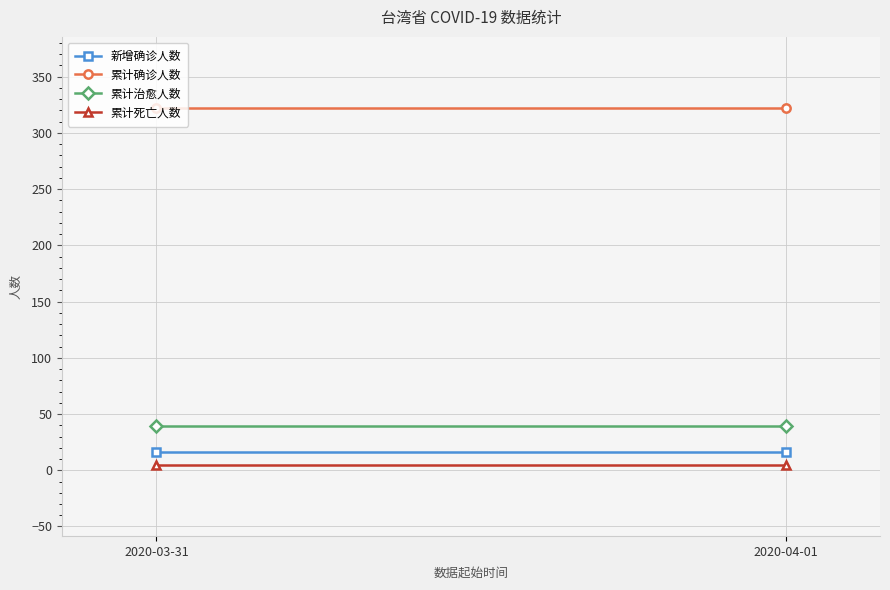

Which category has the lowest value in the 累计死亡人数 series?

2020-03-31